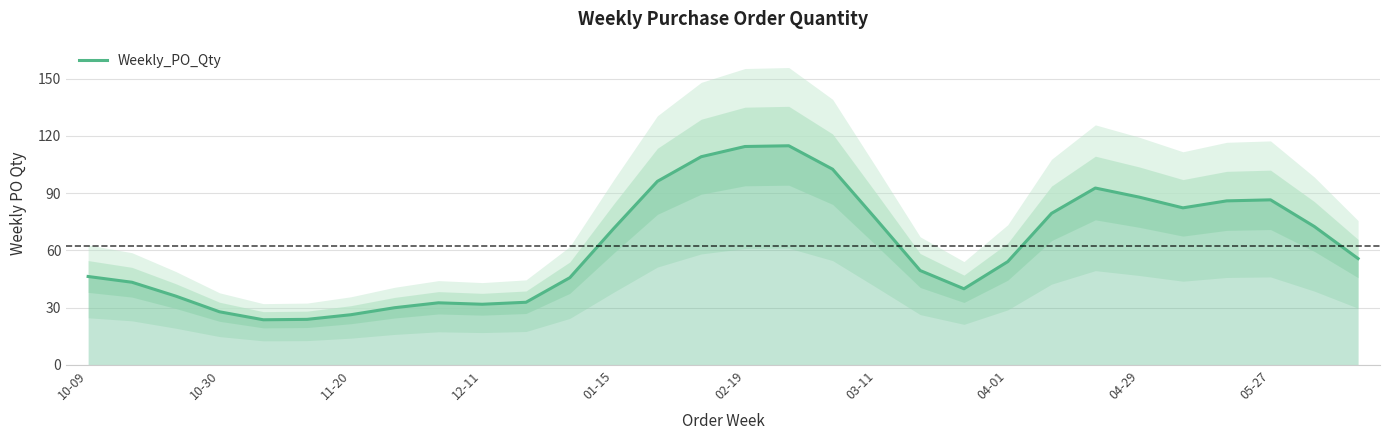

What is the value of the 29th point from the left?

72.6